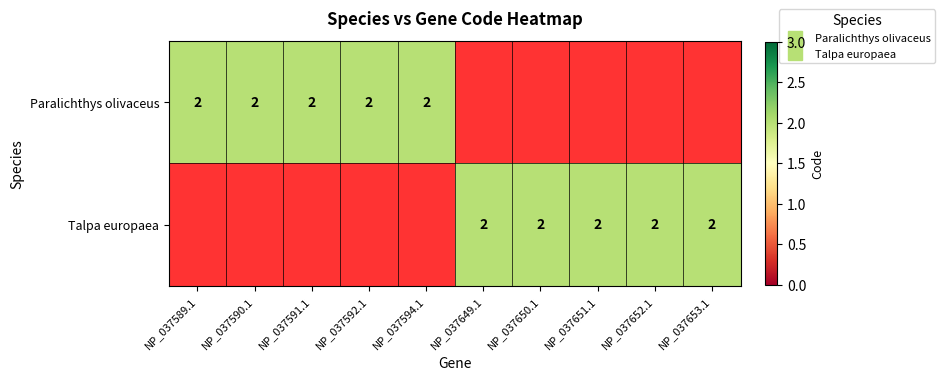

Reading right to left, list all the values displayed in this chart.

Paralichthys olivaceus: 0	0	0	0	0	2	2	2	2	2
Talpa europaea: 2	2	2	2	2	0	0	0	0	0